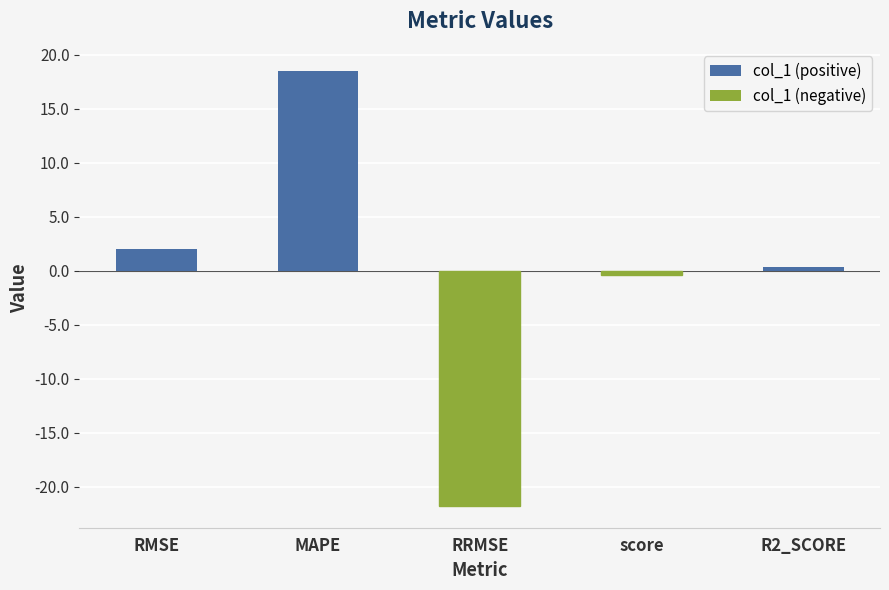

Reading left to right, extract all data points from this chart.

RMSE=2.0	MAPE=18.5	RRMSE=-21.8	score=-0.4	R2_SCORE=0.4